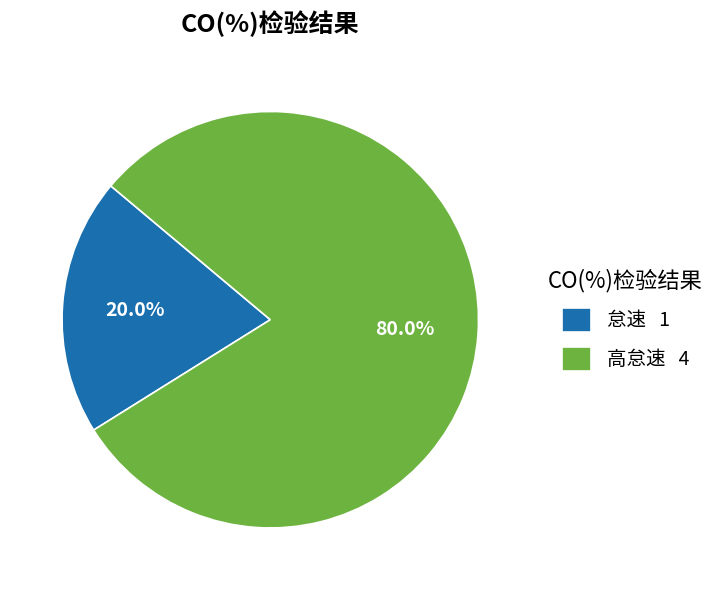

Is the sum of 怠速 and 高怠速 greater than half?

Yes